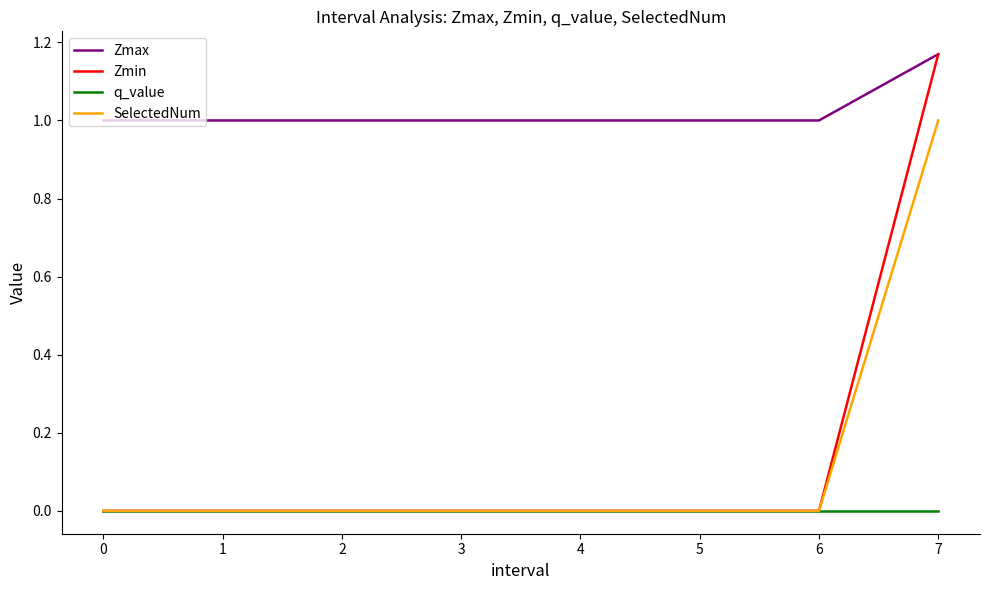

True or false: Zmin has a value of -0.6 at 3.

False